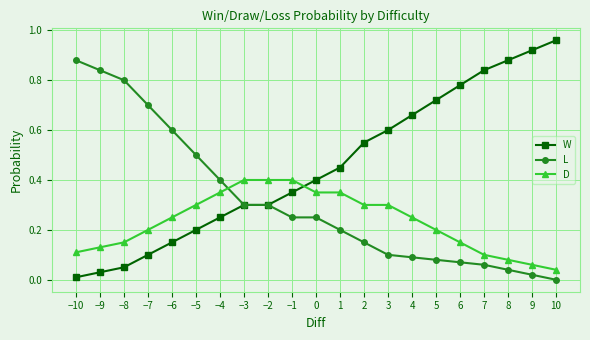

Which series has the largest total across all categories?

W